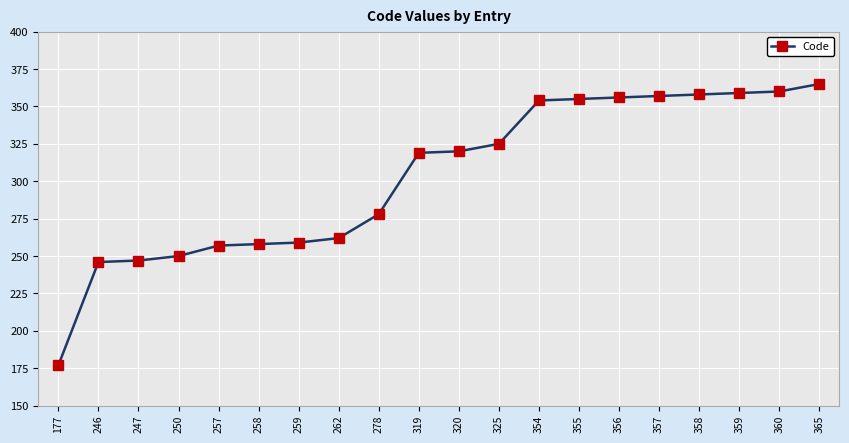

True or false: the data shows 386 at 259.

False